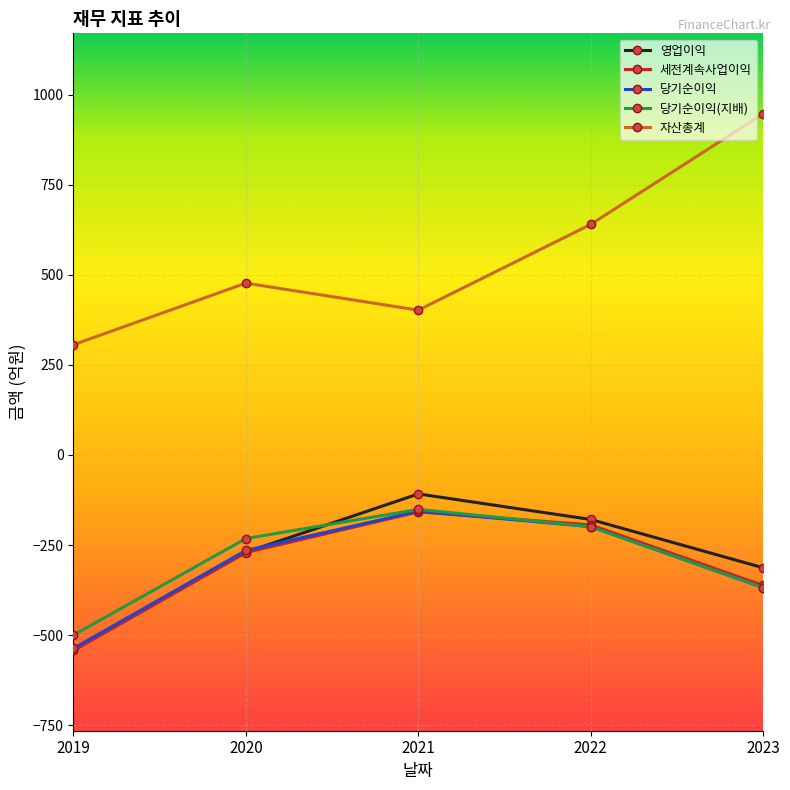

True or false: 자산총계 and 당기순이익 intersect in this chart.

False